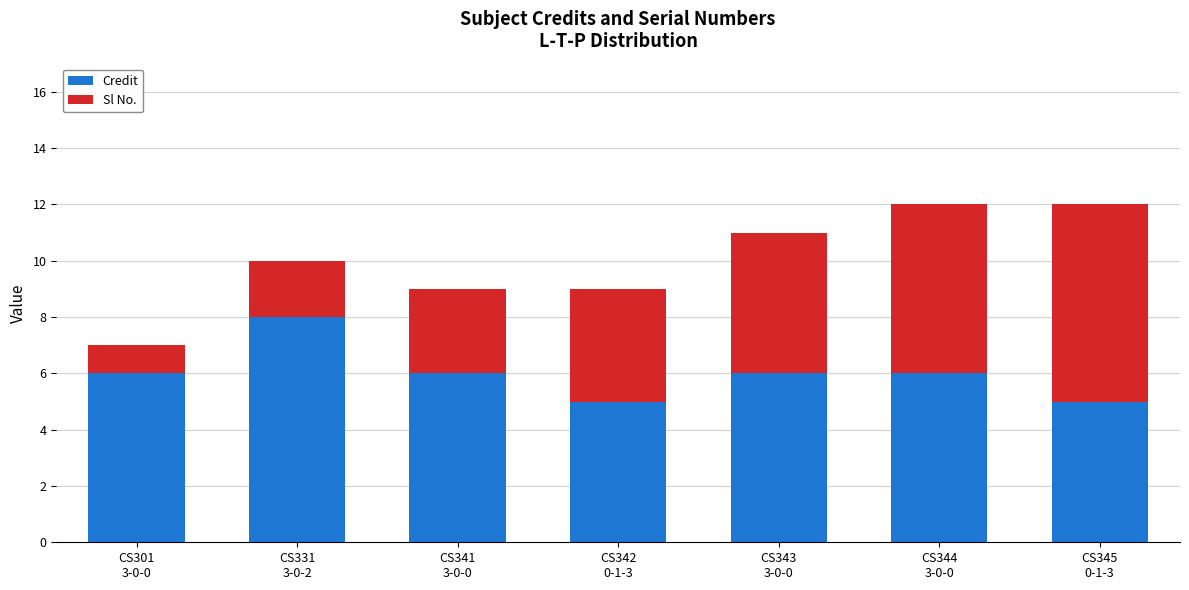

What is the sum of all Credit values?

42